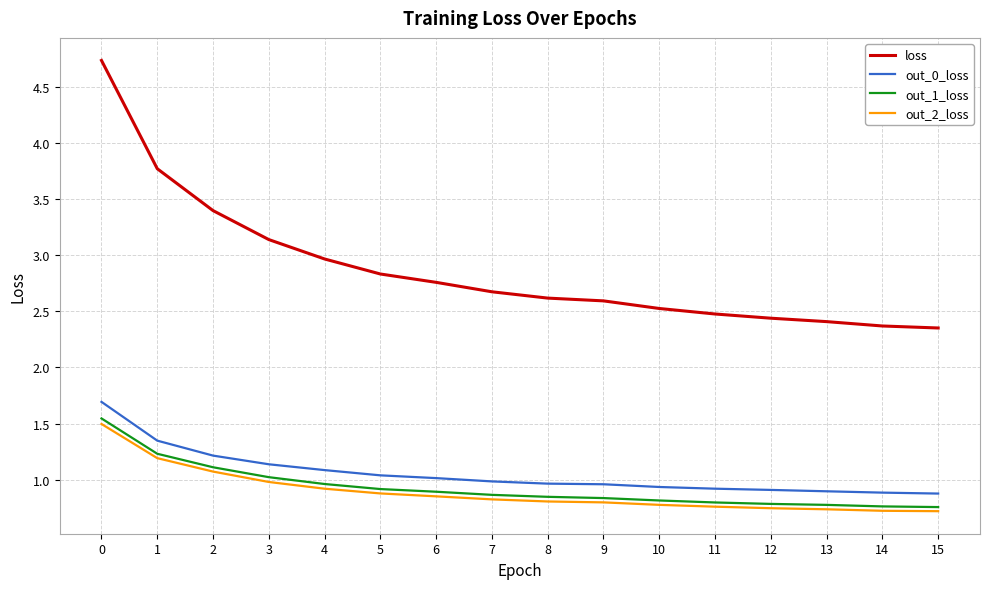

True or false: out_2_loss and out_0_loss intersect in this chart.

False